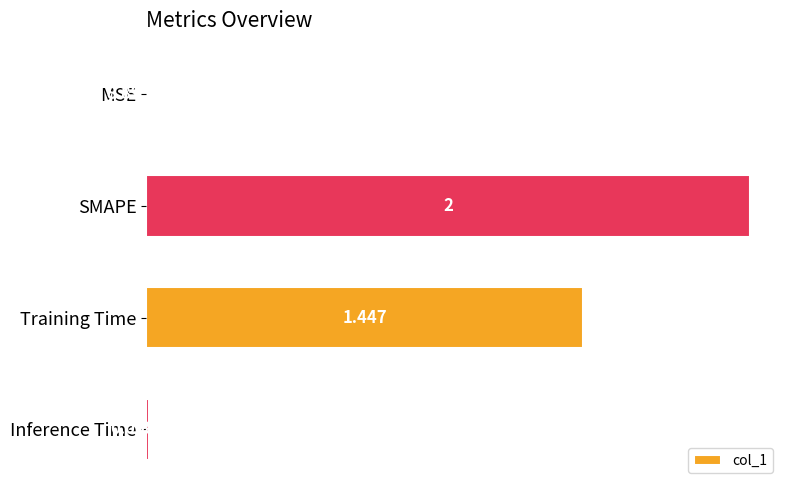

Where is the data nearest to the value 1?

Training Time